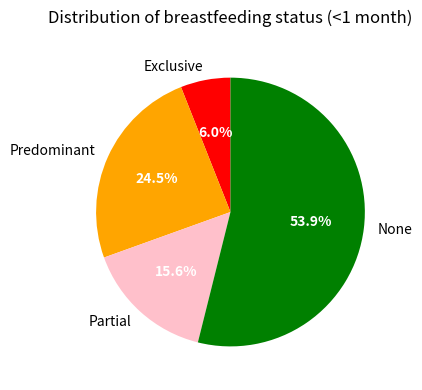

How many slices are in this pie chart?

4